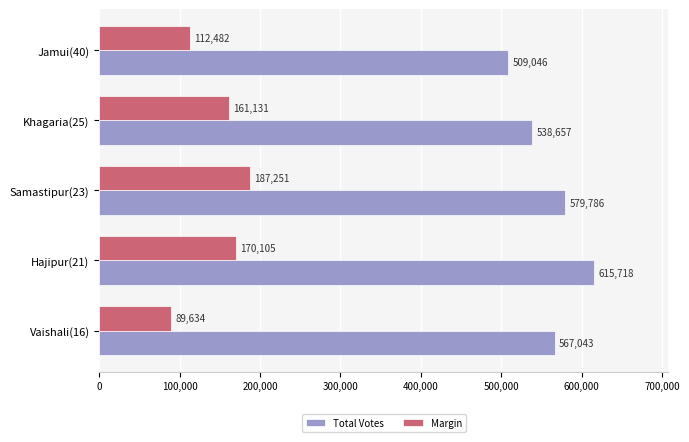

The Margin series shows 89634 at Vaishali(16). True or false?

True